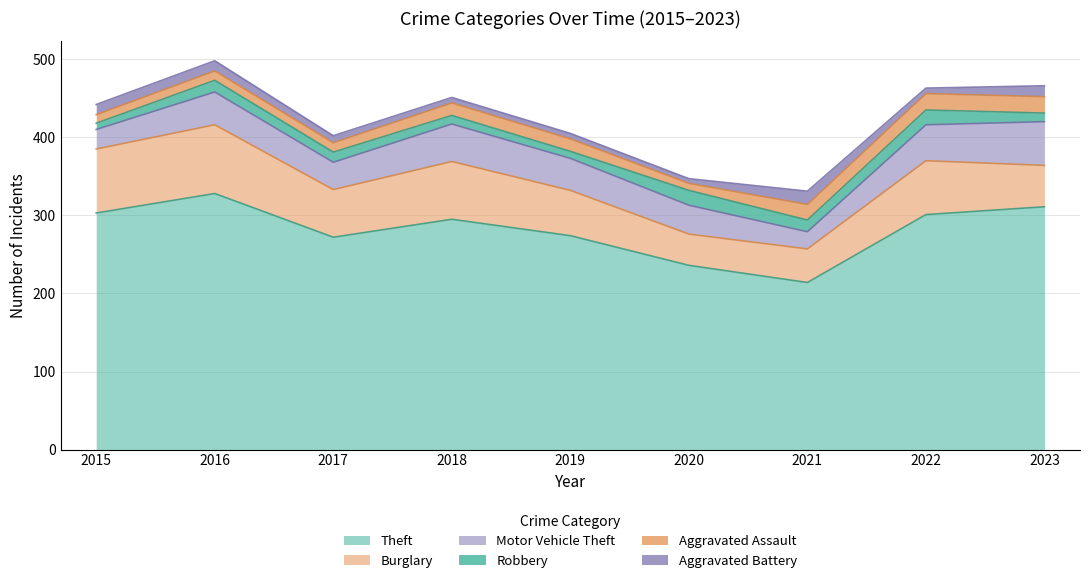

Reading left to right, transcribe all the data shown in this chart.

Theft: 2015=303	2016=328	2017=272	2018=295	2019=274	2020=236	2021=214	2022=301	2023=311
Burglary: 2015=82	2016=88	2017=61	2018=74	2019=58	2020=40	2021=43	2022=69	2023=53
Motor Vehicle Theft: 2015=25	2016=42	2017=35	2018=48	2019=41	2020=37	2021=22	2022=46	2023=56
Robbery: 2015=8	2016=15	2017=13	2018=11	2019=9	2020=19	2021=15	2022=19	2023=11
Aggravated Assault: 2015=11	2016=12	2017=12	2018=16	2019=16	2020=9	2021=20	2022=21	2023=21
Aggravated Battery: 2015=13	2016=13	2017=9	2018=7	2019=7	2020=6	2021=17	2022=7	2023=14